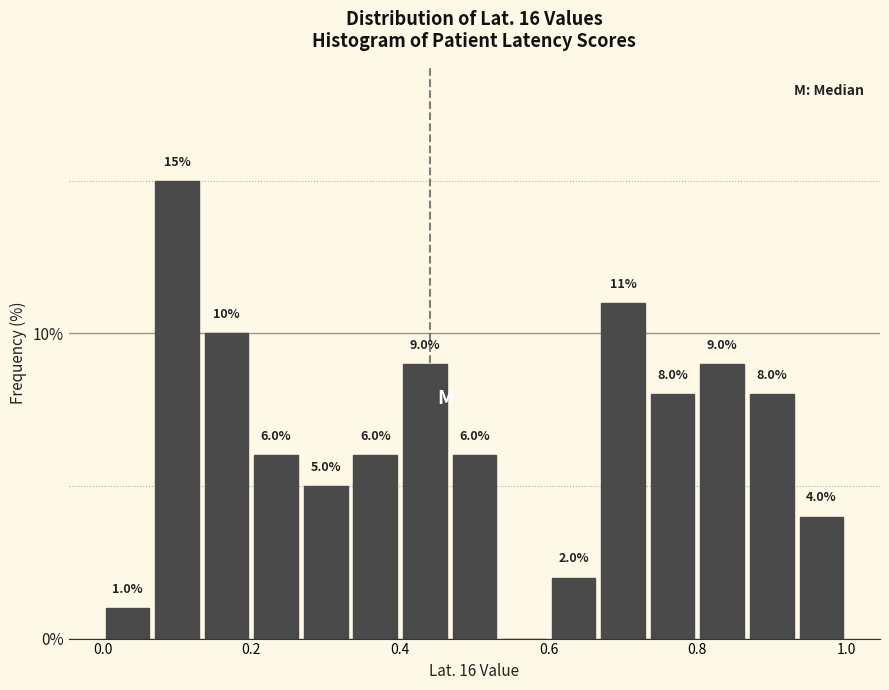

Around what value on the x-axis is the tallest bar? Give the approximate position of its centre, as read against the axis.

0.10